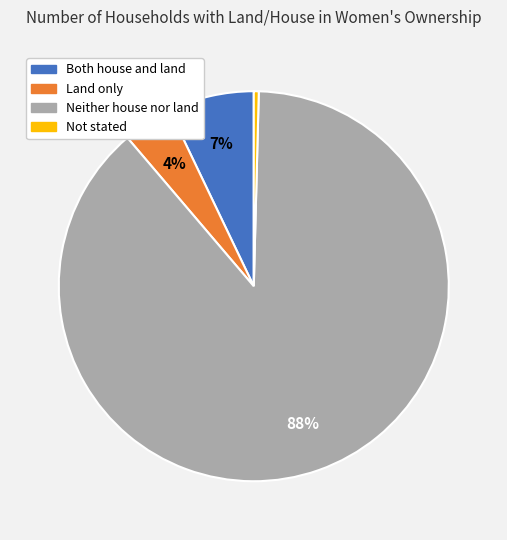

To the nearest percent, what portion does Both house and land represent?

7%